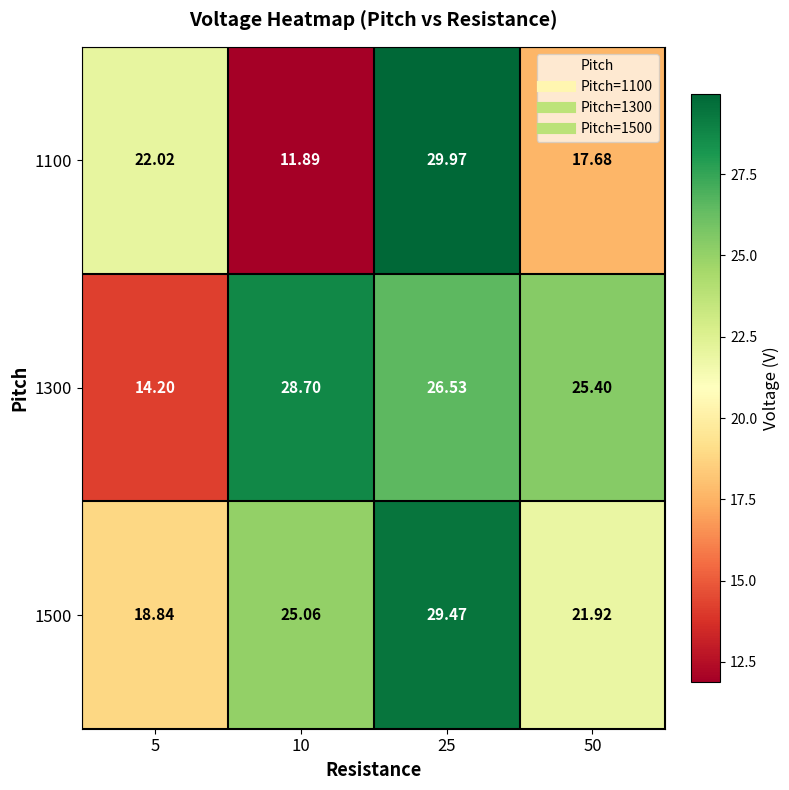

Is the value of 1100 at 25 greater than the value of 1300 at 5?

Yes